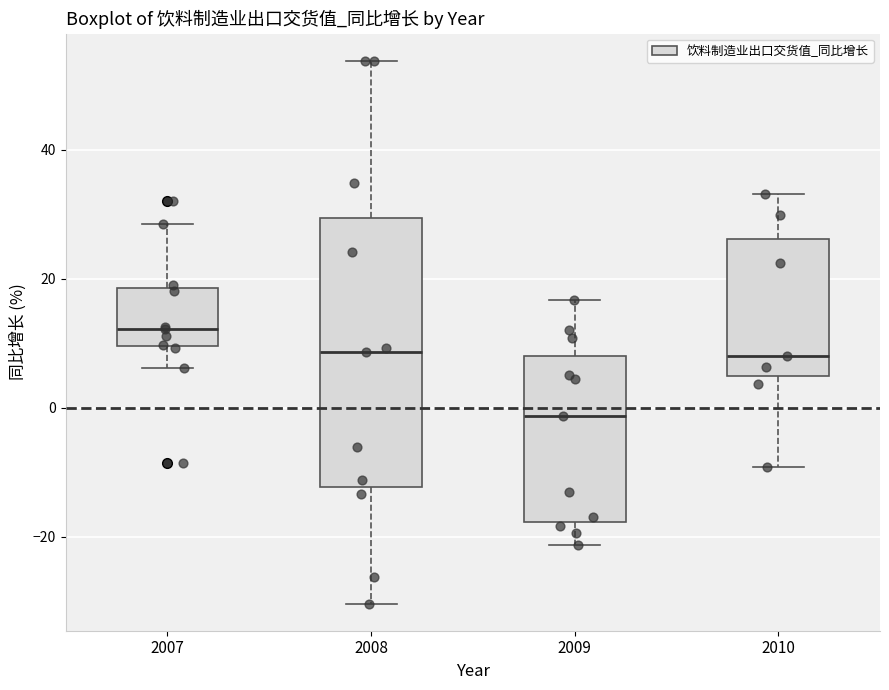

Reading left to right, transcribe this box plot: for each box, give where its median line is, the range the box spans, and where its two whiskers end, as read against the y-axis. The values are not printed on the chart, so give them approximately, as read against the axis.

2007: median 12, box 10 to 18, whiskers 6 to 28
2008: median 8, box -12 to 30, whiskers -30 to 54
2009: median -2, box -18 to 8, whiskers -22 to 16
2010: median 8, box 4 to 26, whiskers -10 to 34